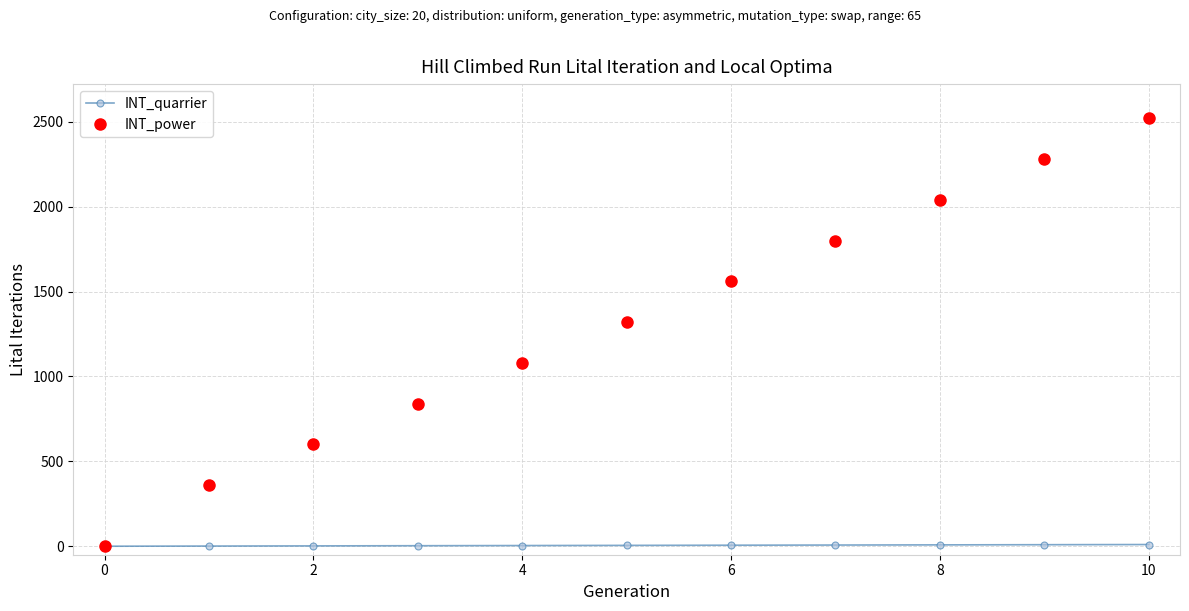

What is the greatest value displayed?

2520